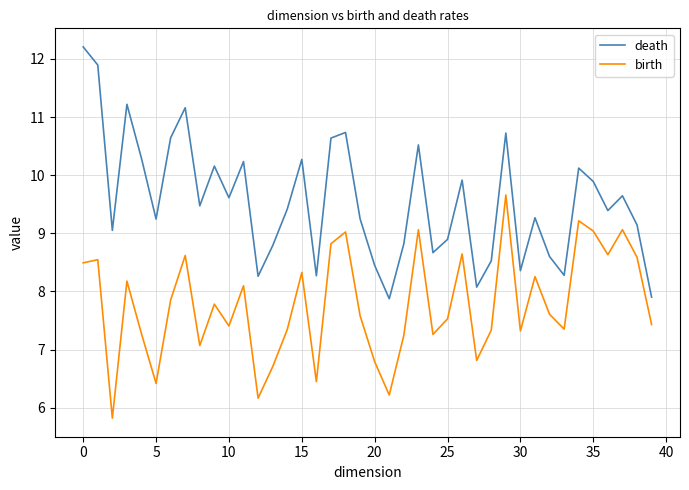

Which series has the largest total across all categories?

death